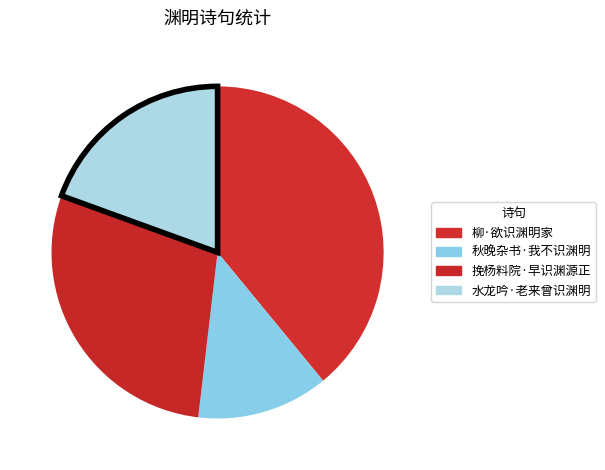

To the nearest percent, what percentage of the pie is 柳·欲识渊明家?

39%